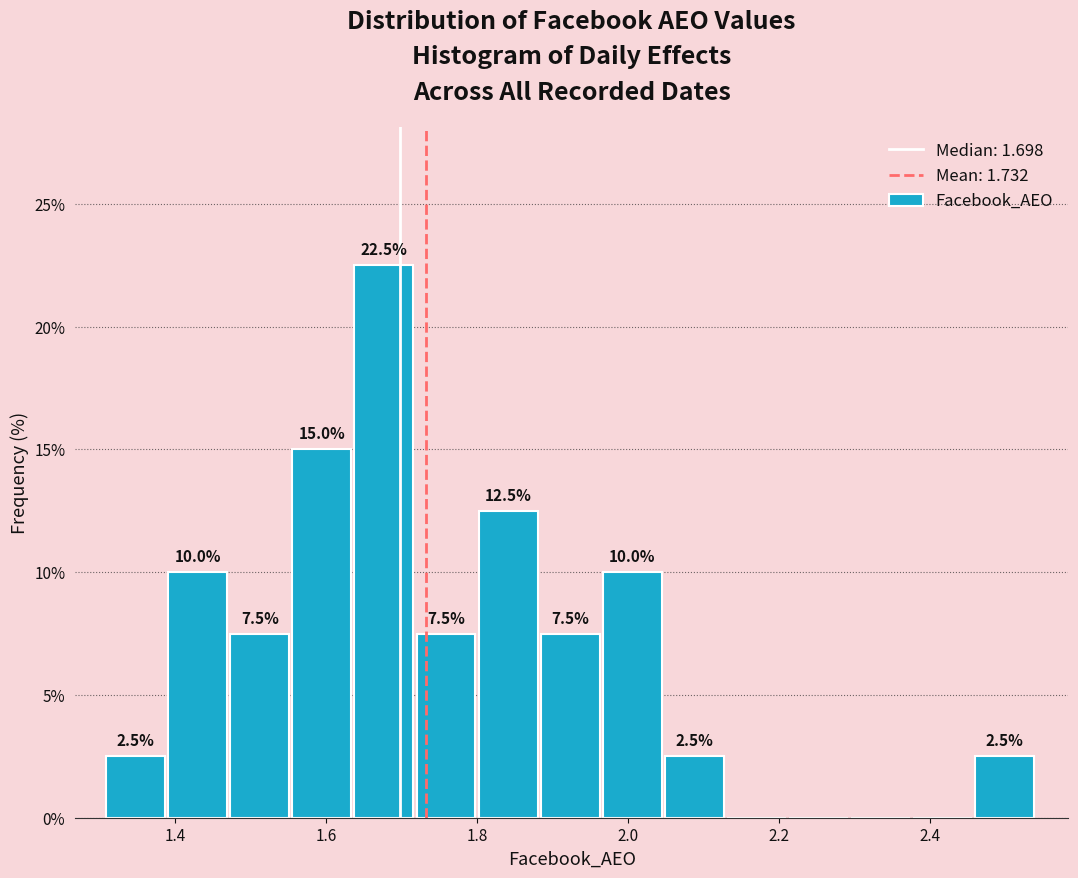

Which range on the x-axis has the tallest bar?

1.64 to 1.72